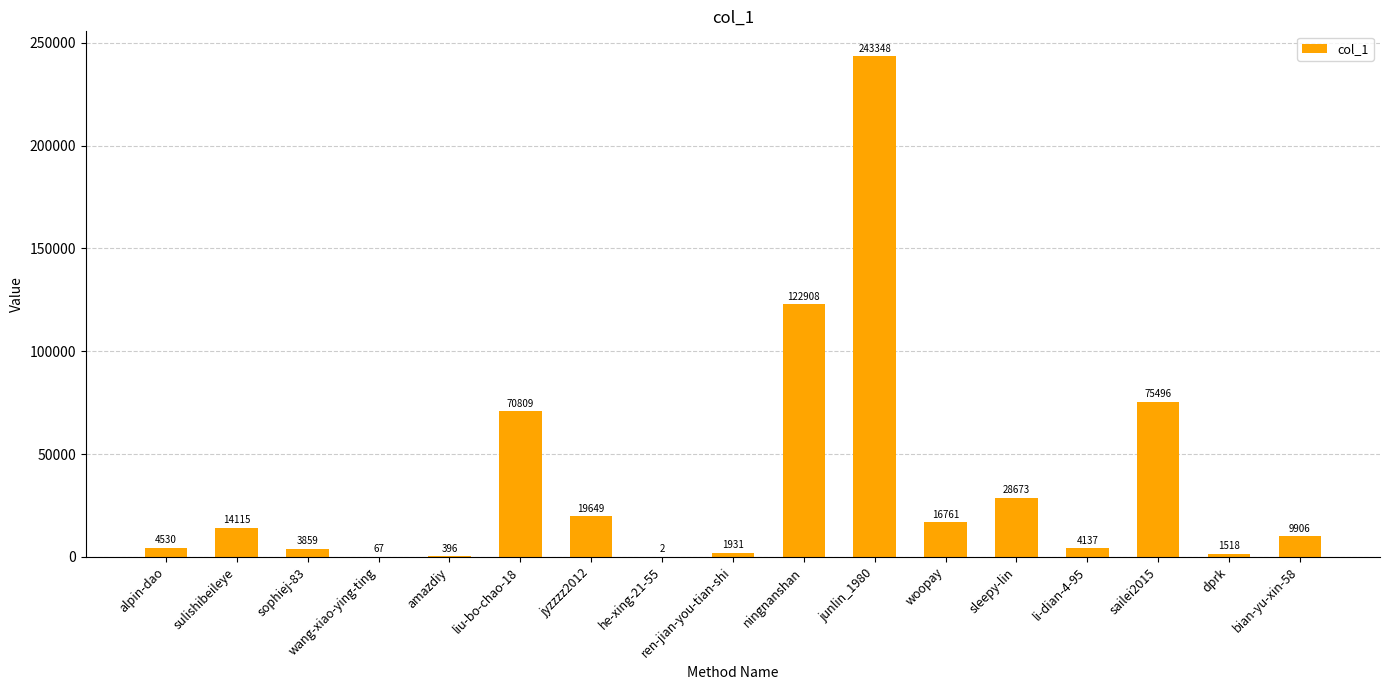

The value at junlin_1980 is 243348. True or false?

True